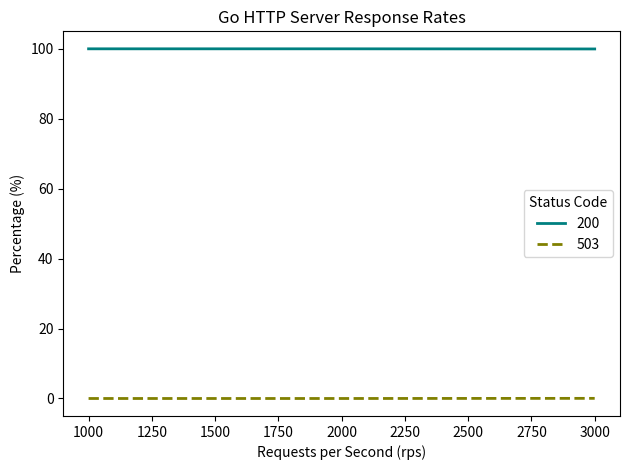

Which series has the largest total across all categories?

200